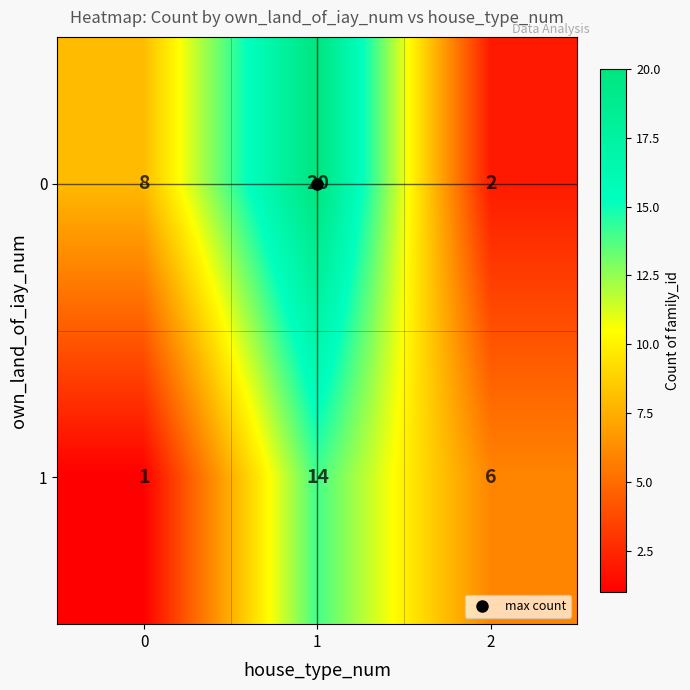

What is the difference between the highest and lowest values at 0?

7